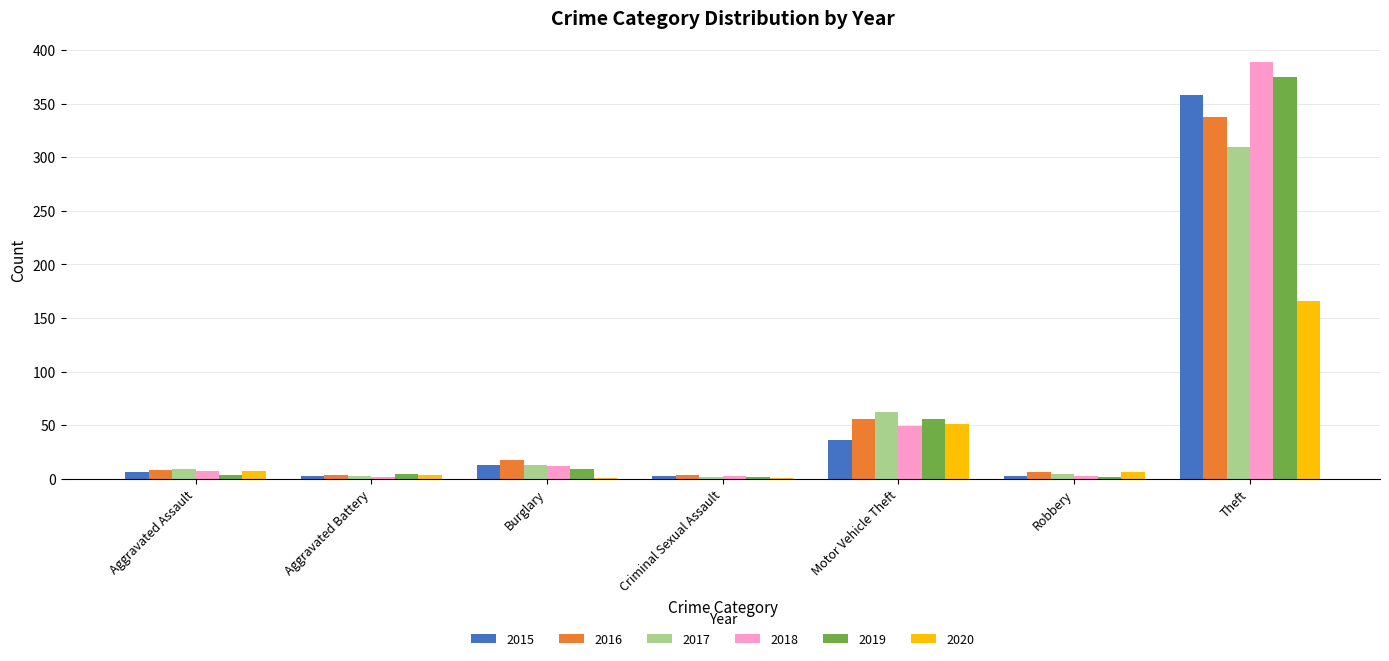

How many series are shown in this chart?

6